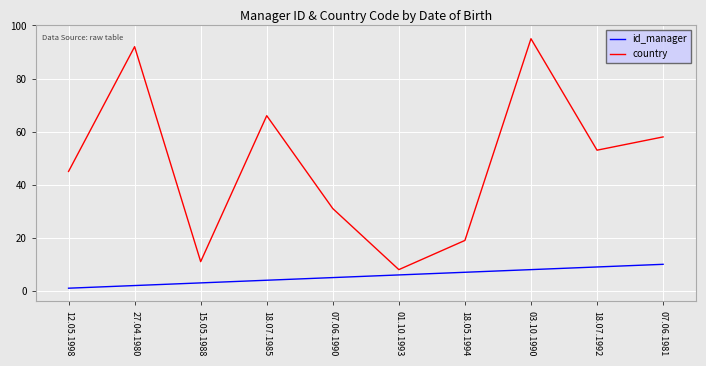

What is the total value across all series at 27.04.1980?

94